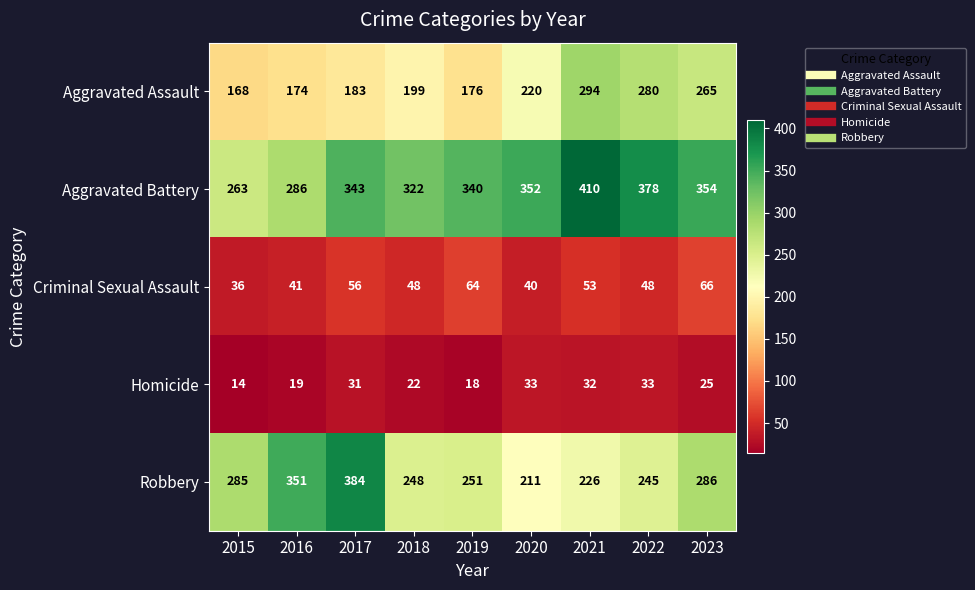

What is the sum of the Criminal Sexual Assault values at 2017 and 2023?

122